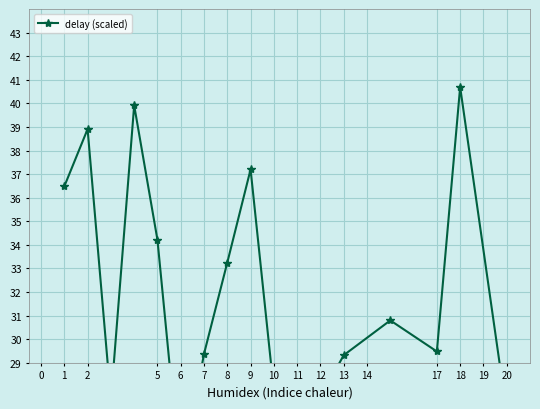

Approximately how many times larger is the value at 14 compared to 17?

1.0